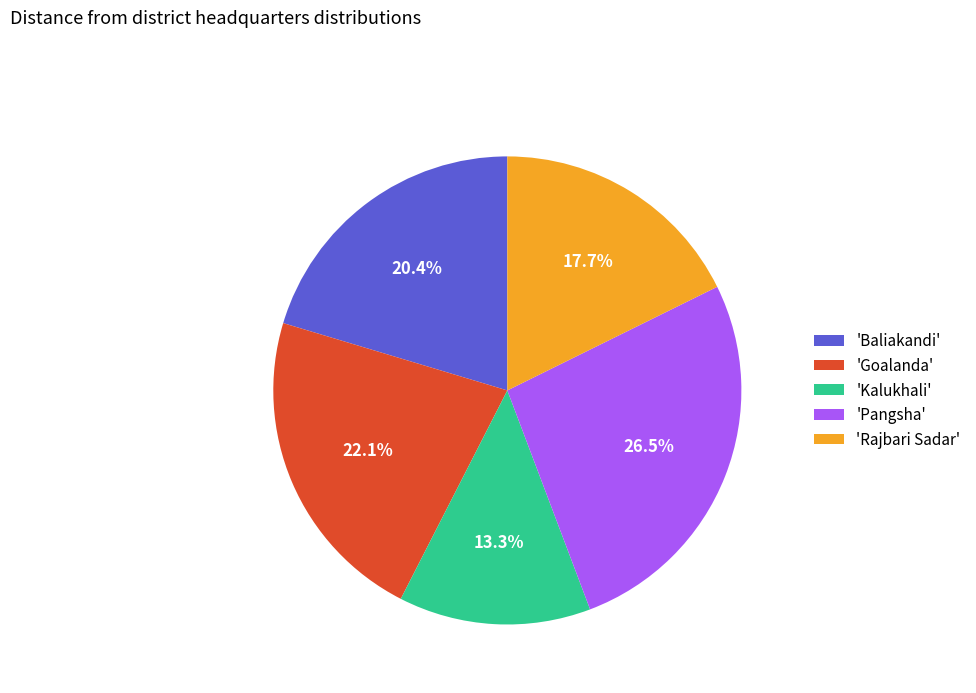

Rank the categories by value from highest to lowest.

'Pangsha', 'Goalanda', 'Baliakandi', 'Rajbari Sadar', 'Kalukhali'